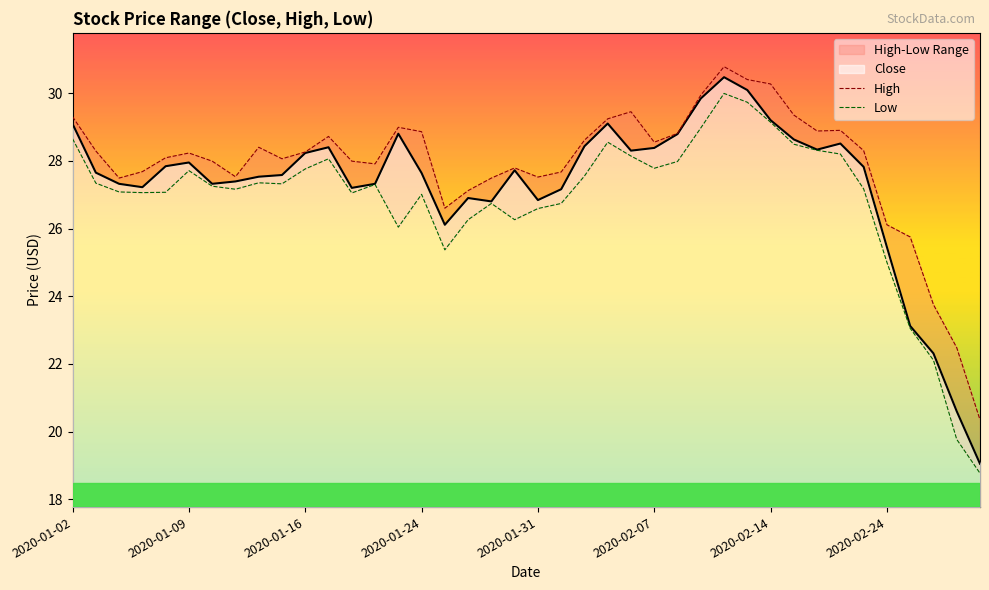

What is the smallest value displayed?

18.8